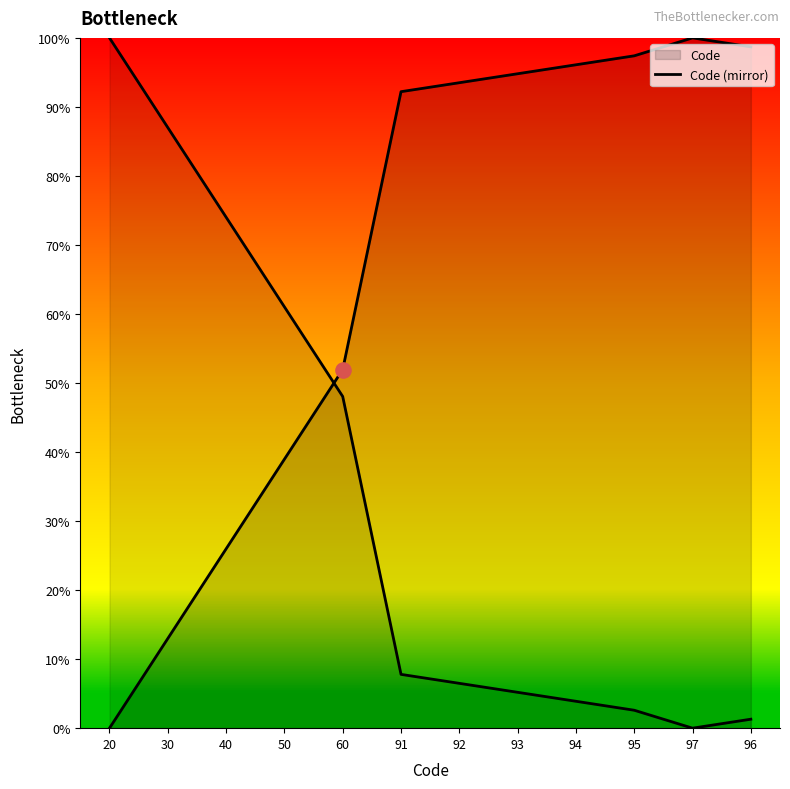

Which has a higher value, 20 or 60?

20